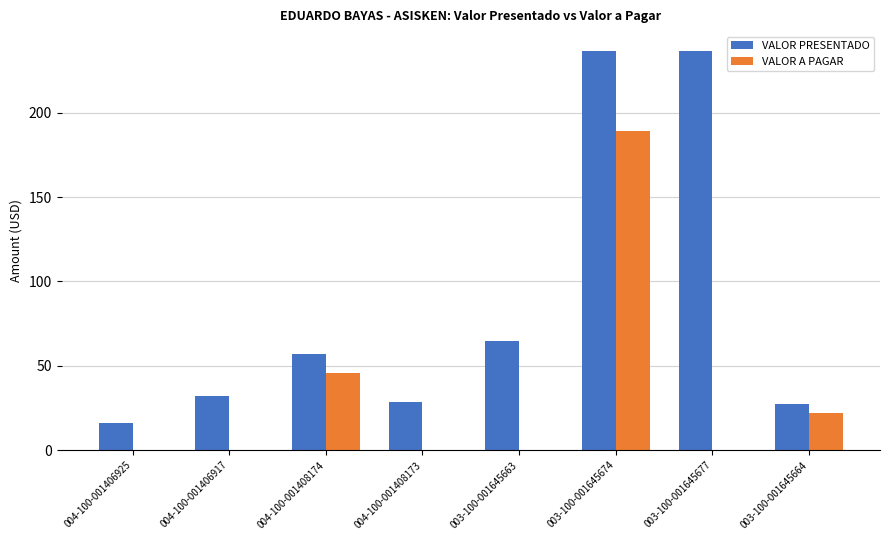

Are the bars grouped side by side (vs. stacked)?

Yes